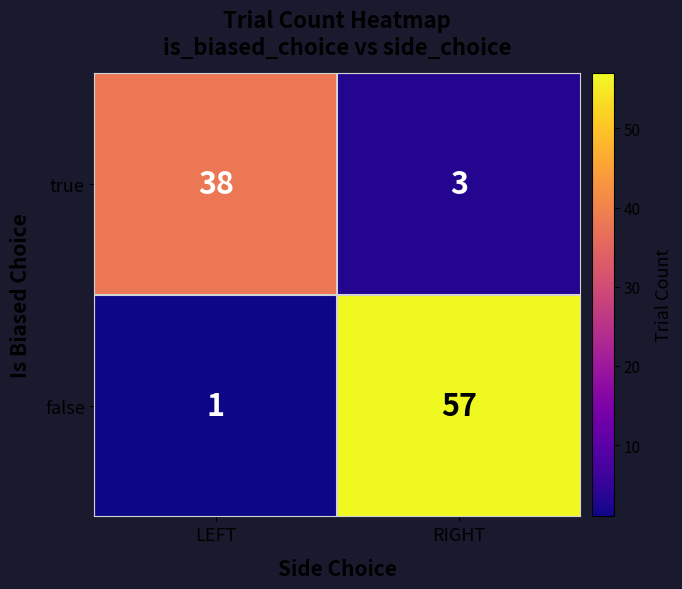

At LEFT, list the series in order from smallest to largest.

false, true